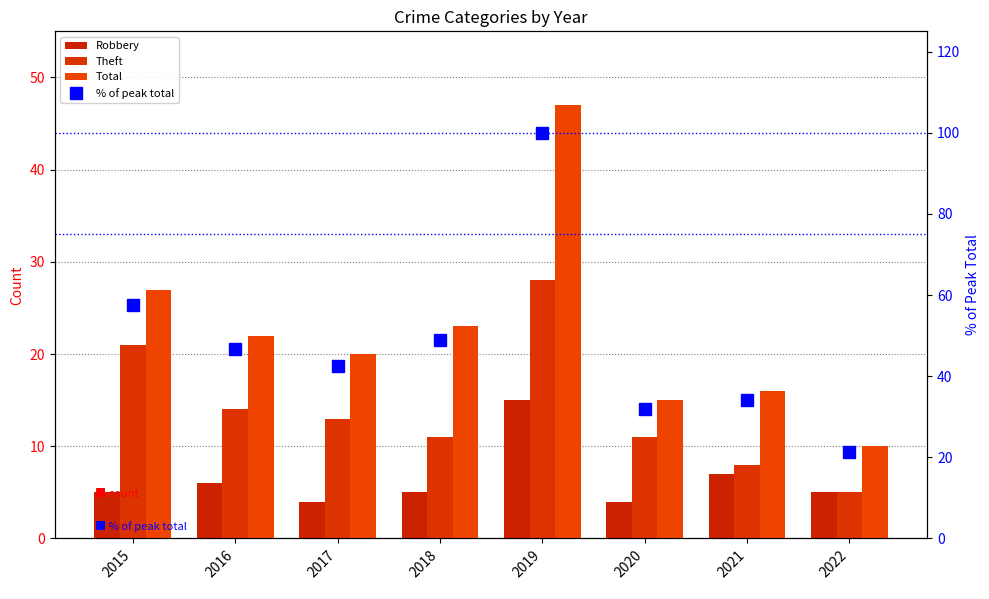

At 2018, list the series in order from smallest to largest.

Robbery, Theft, Total, % of peak total